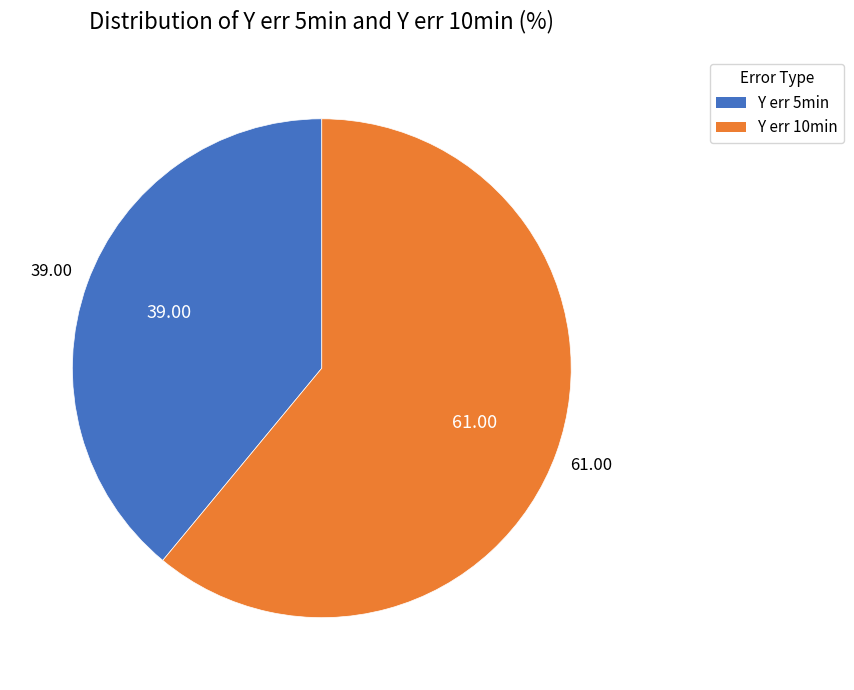

The Y err 5min slice represents 39% of the pie. True or false?

True